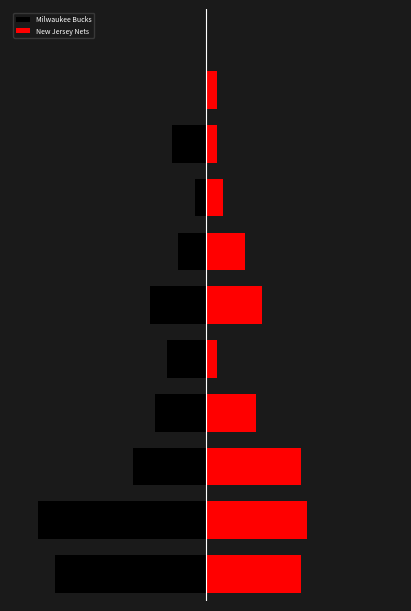

Which category has the lowest value in the New Jersey Nets series?

10